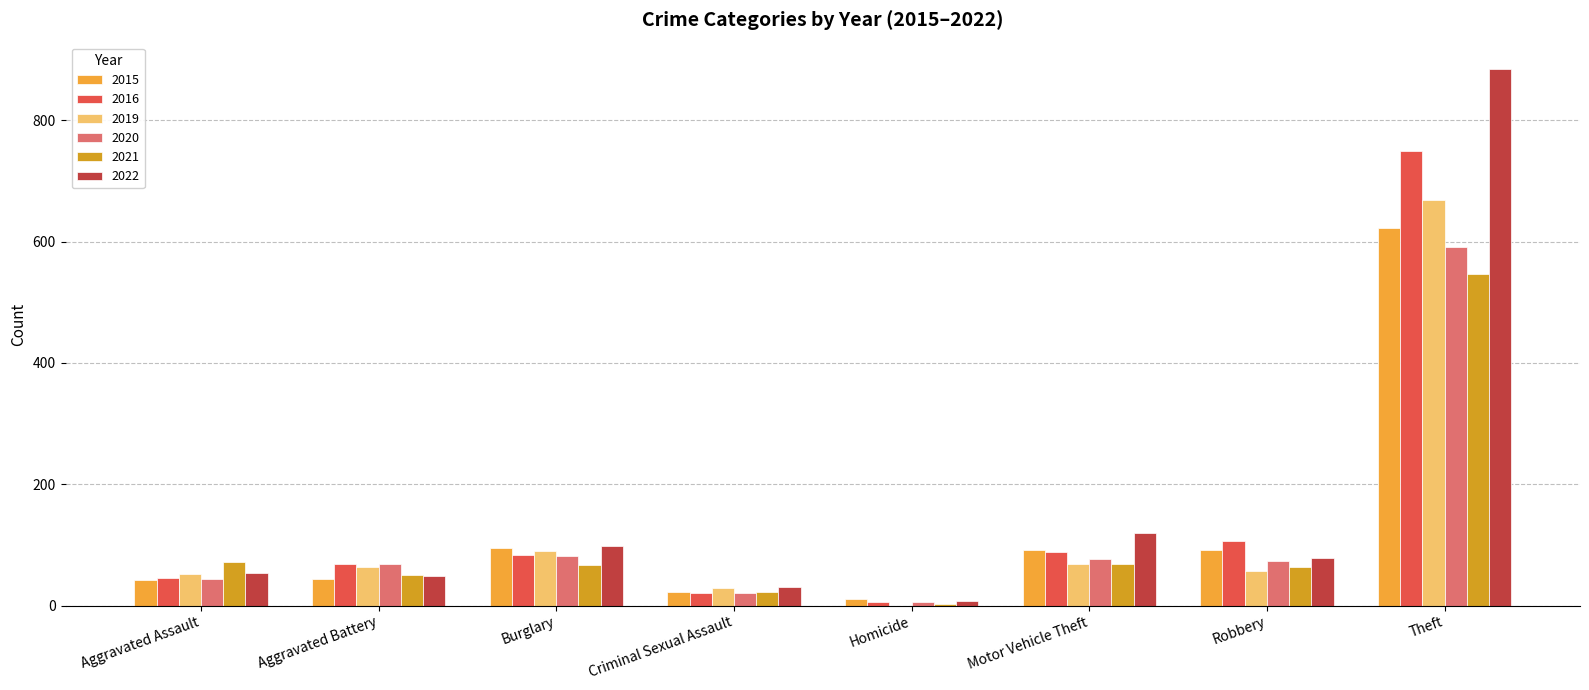

The value of 2020 at Criminal Sexual Assault is 21. True or false?

True